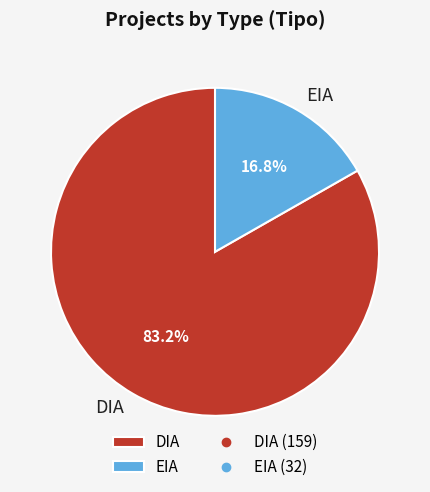

What portion of the pie excludes EIA?

83.2%